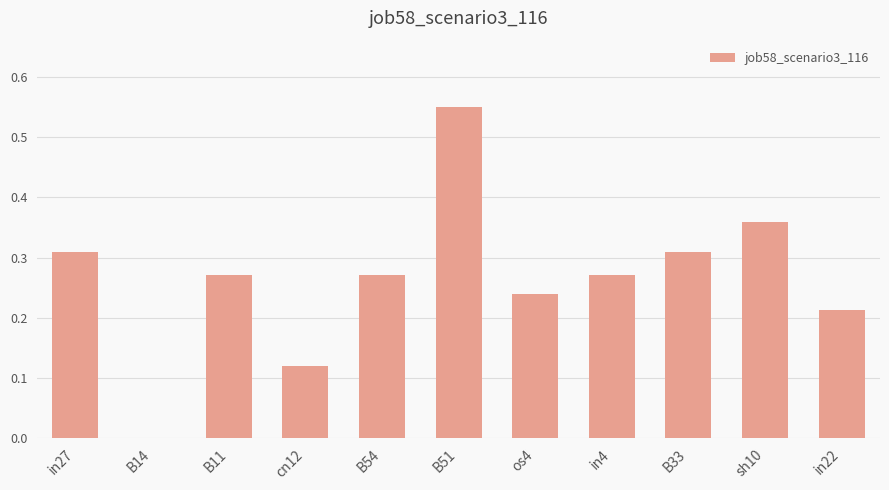

Which label corresponds to the largest value in the chart?

B51